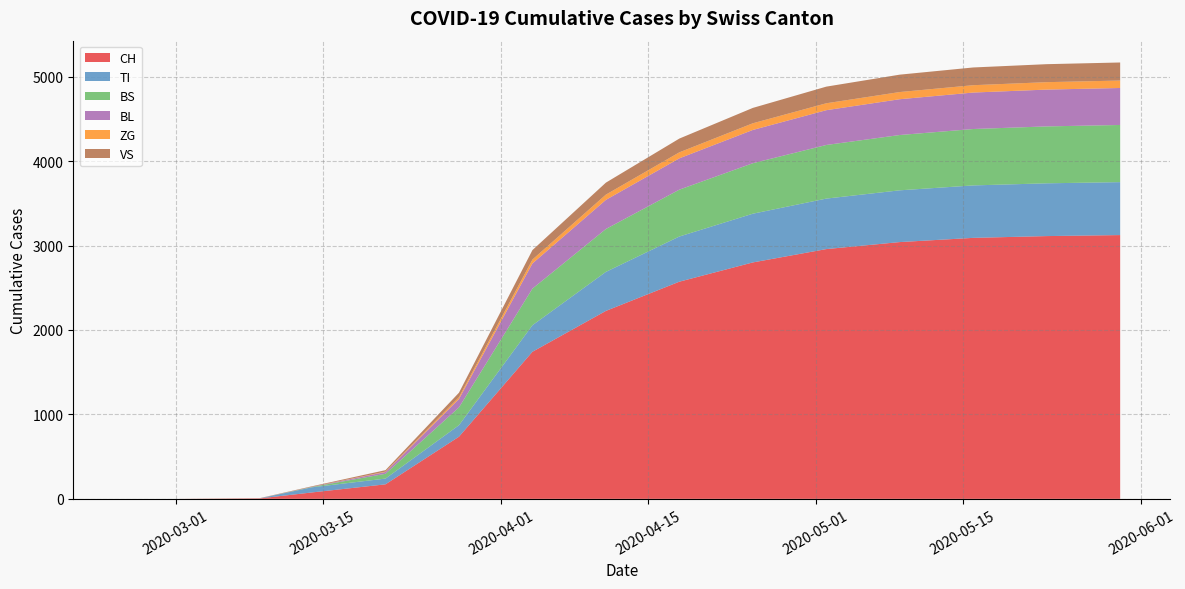

Which series has the largest total across all categories?

CH